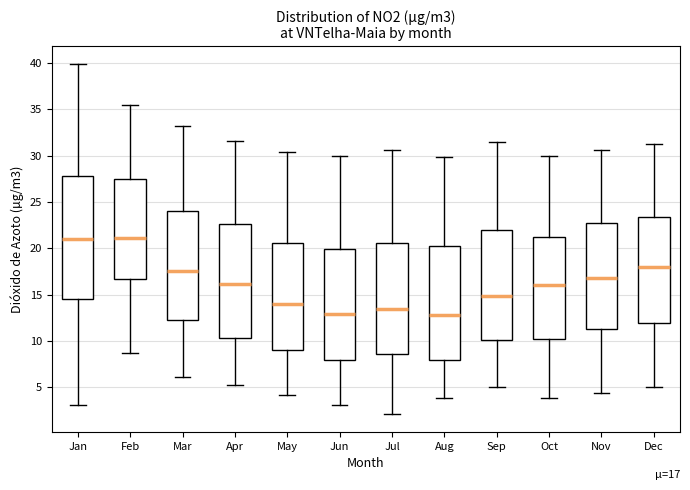

Comparing the boxes themselves (not the whiskers), which one is the tallest?

Jan